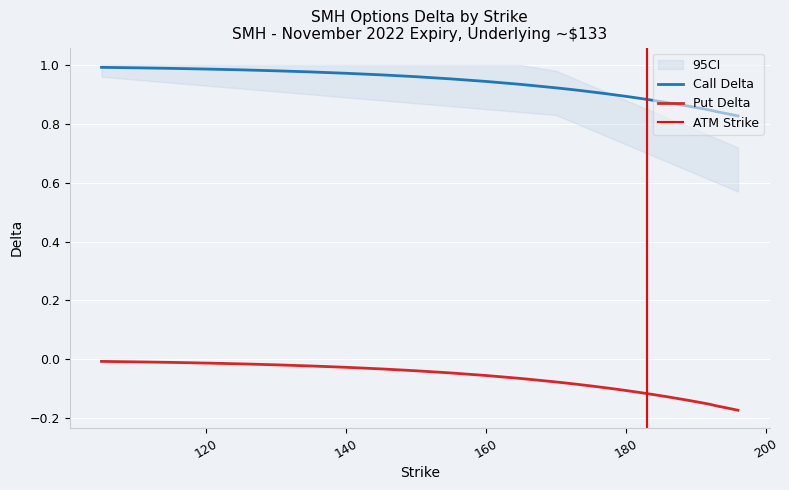

True or false: Call Delta and Put Delta intersect in this chart.

False